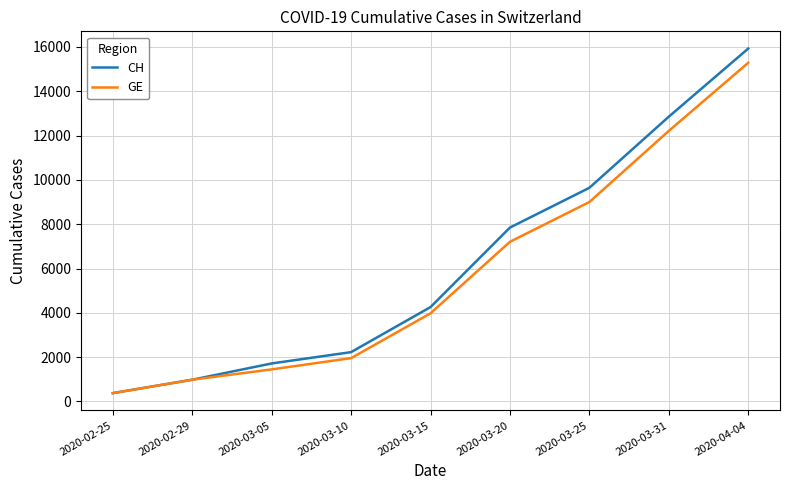

Is it true that CH equals 2808 at 2020-03-05?

False